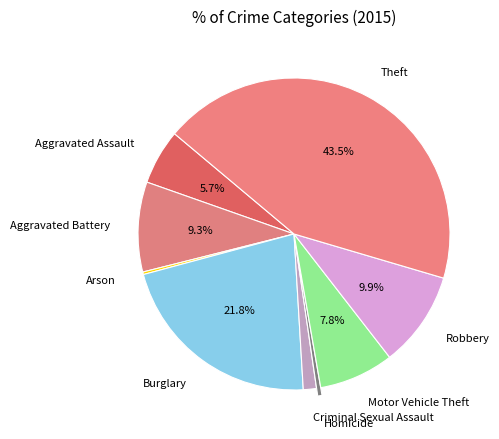

To the nearest percent, what portion does Aggravated Assault represent?

6%